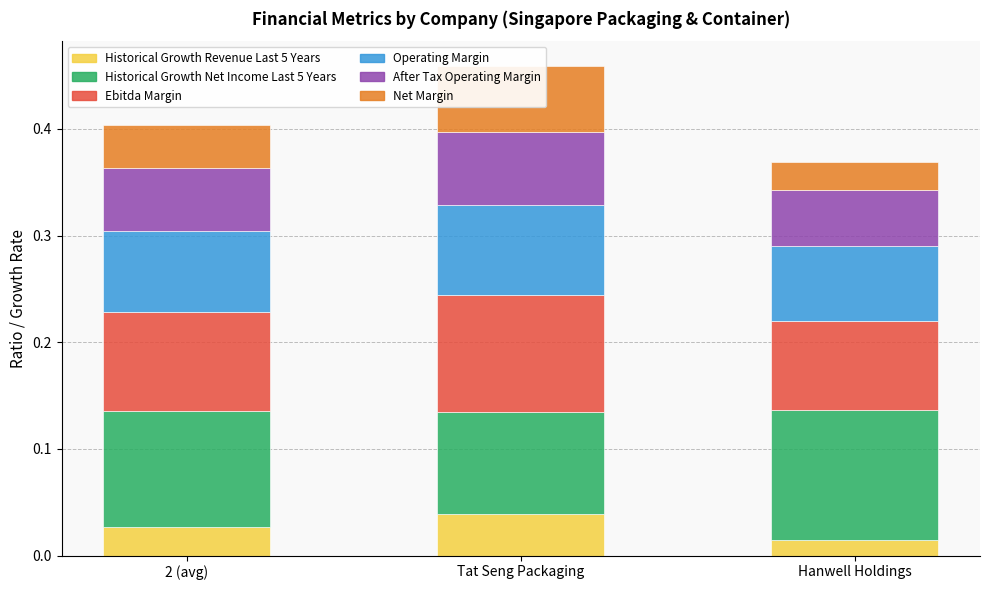

Rank the series at Hanwell Holdings from lowest to highest value.

Historical Growth Revenue Last 5 Years, Net Margin, After Tax Operating Margin, Operating Margin, Ebitda Margin, Historical Growth Net Income Last 5 Years